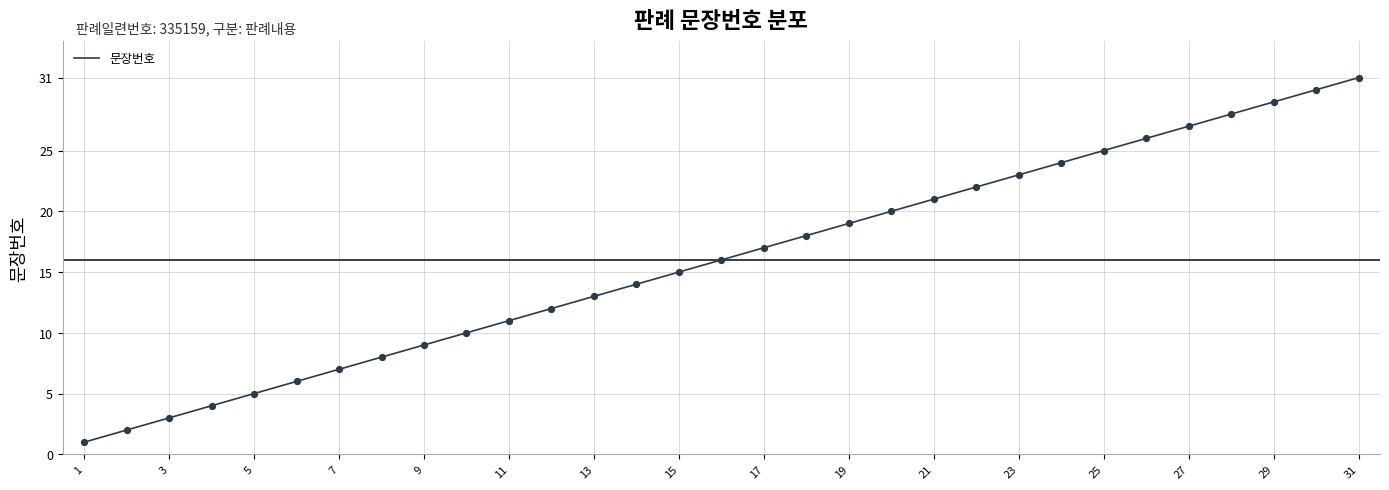

What is the difference between the maximum and minimum values?

30